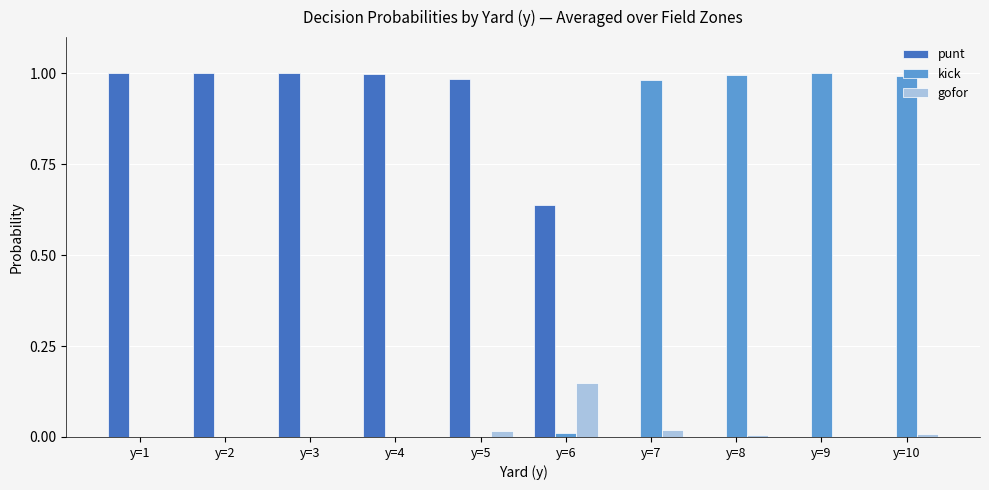

Are the bars grouped side by side (vs. stacked)?

Yes